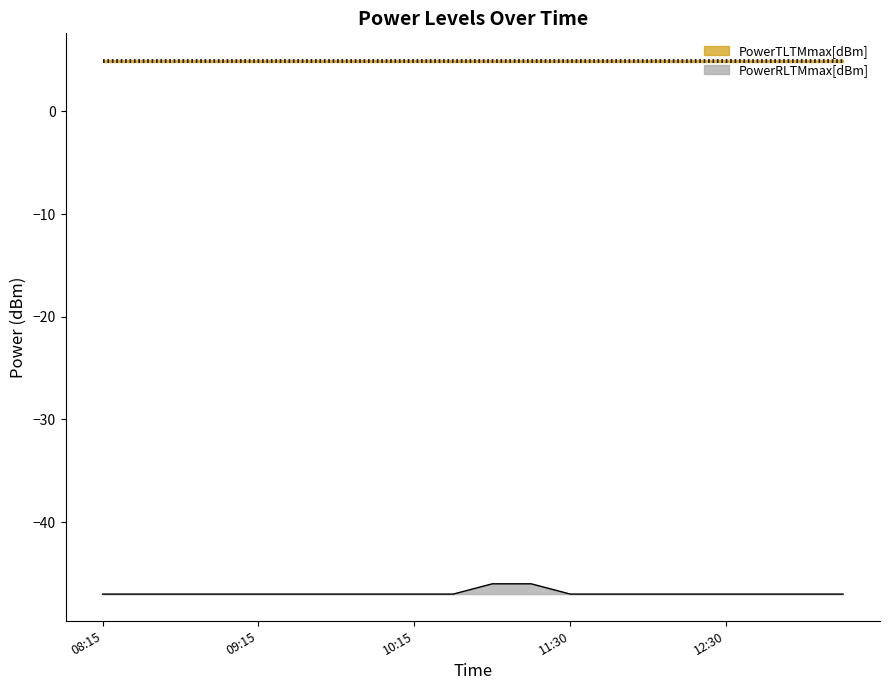

At how many categories does at least one series exceed -18?

20